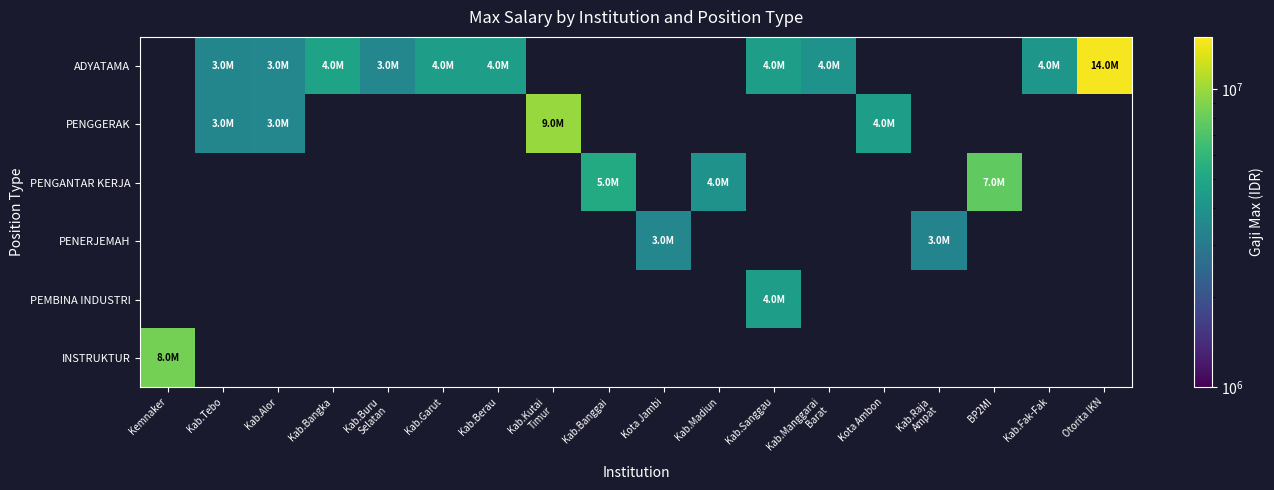

Reading left to right, extract all data points from this chart.

ADYATAMA: Kemnaker=0	Kab.Tebo=3465700	Kab.Alor=3500000	Kab.Bangka=4785700	Kab.Buru
Selatan=3500000	Kab.Garut=4583800	Kab.Berau=4575200	Kab.Kutai
Timur=0	Kab.Banggai=0	Kota Jambi=0	Kab.Madiun=0	Kab.Sanggau=4500000	Kab.Manggarai
Barat=4000000	Kota Ambon=0	Kab.Raja
Ampat=0	BP2MI=0	Kab.Fak-Fak=4200000	Otorita IKN=14500000
PENGGERAK: Kemnaker=0	Kab.Tebo=3465700	Kab.Alor=3500000	Kab.Bangka=0	Kab.Buru
Selatan=0	Kab.Garut=0	Kab.Berau=0	Kab.Kutai
Timur=9834489	Kab.Banggai=0	Kota Jambi=0	Kab.Madiun=0	Kab.Sanggau=0	Kab.Manggarai
Barat=0	Kota Ambon=4575200	Kab.Raja
Ampat=0	BP2MI=0	Kab.Fak-Fak=0	Otorita IKN=0
PENGANTAR KERJA: Kemnaker=0	Kab.Tebo=0	Kab.Alor=0	Kab.Bangka=0	Kab.Buru
Selatan=0	Kab.Garut=0	Kab.Berau=0	Kab.Kutai
Timur=0	Kab.Banggai=5261500	Kota Jambi=0	Kab.Madiun=4005378	Kab.Sanggau=0	Kab.Manggarai
Barat=0	Kota Ambon=0	Kab.Raja
Ampat=0	BP2MI=7746358	Kab.Fak-Fak=0	Otorita IKN=0
PENERJEMAH: Kemnaker=0	Kab.Tebo=0	Kab.Alor=0	Kab.Bangka=0	Kab.Buru
Selatan=0	Kab.Garut=0	Kab.Berau=0	Kab.Kutai
Timur=0	Kab.Banggai=0	Kota Jambi=3500000	Kab.Madiun=0	Kab.Sanggau=0	Kab.Manggarai
Barat=0	Kota Ambon=0	Kab.Raja
Ampat=3400000	BP2MI=0	Kab.Fak-Fak=0	Otorita IKN=0
PEMBINA INDUSTRI: Kemnaker=0	Kab.Tebo=0	Kab.Alor=0	Kab.Bangka=0	Kab.Buru
Selatan=0	Kab.Garut=0	Kab.Berau=0	Kab.Kutai
Timur=0	Kab.Banggai=0	Kota Jambi=0	Kab.Madiun=0	Kab.Sanggau=4500000	Kab.Manggarai
Barat=0	Kota Ambon=0	Kab.Raja
Ampat=0	BP2MI=0	Kab.Fak-Fak=0	Otorita IKN=0
INSTRUKTUR: Kemnaker=8500000	Kab.Tebo=0	Kab.Alor=0	Kab.Bangka=0	Kab.Buru
Selatan=0	Kab.Garut=0	Kab.Berau=0	Kab.Kutai
Timur=0	Kab.Banggai=0	Kota Jambi=0	Kab.Madiun=0	Kab.Sanggau=0	Kab.Manggarai
Barat=0	Kota Ambon=0	Kab.Raja
Ampat=0	BP2MI=0	Kab.Fak-Fak=0	Otorita IKN=0